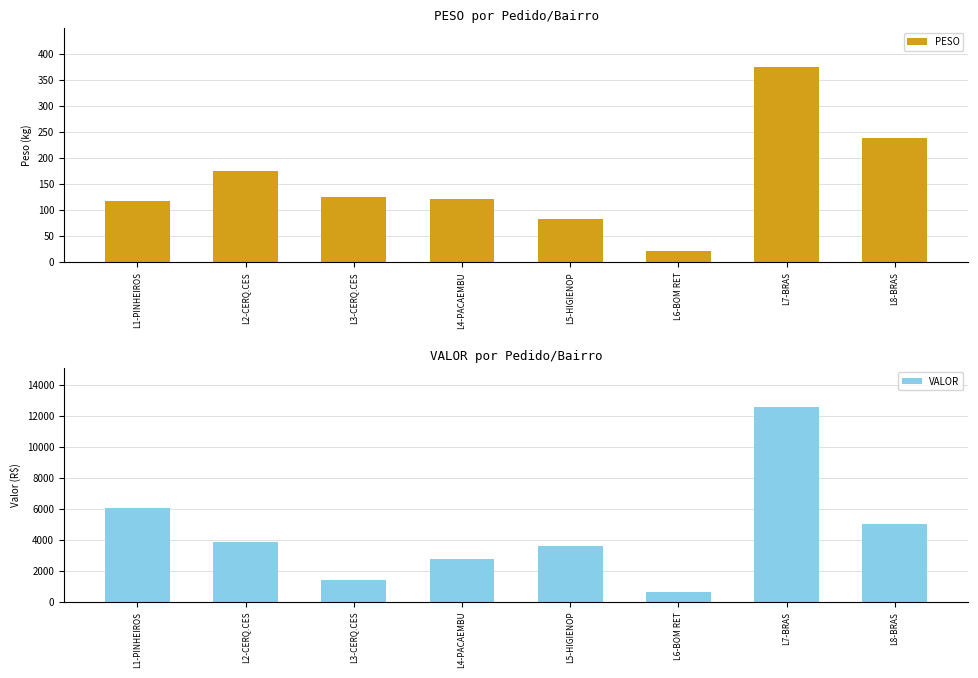

Are the bars grouped side by side (vs. stacked)?

Yes